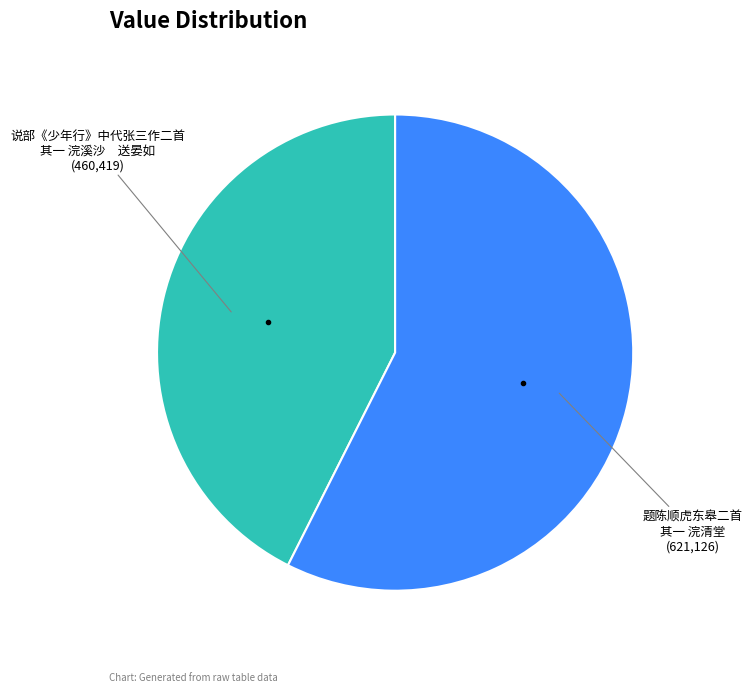

Does any single category account for the majority?

Yes